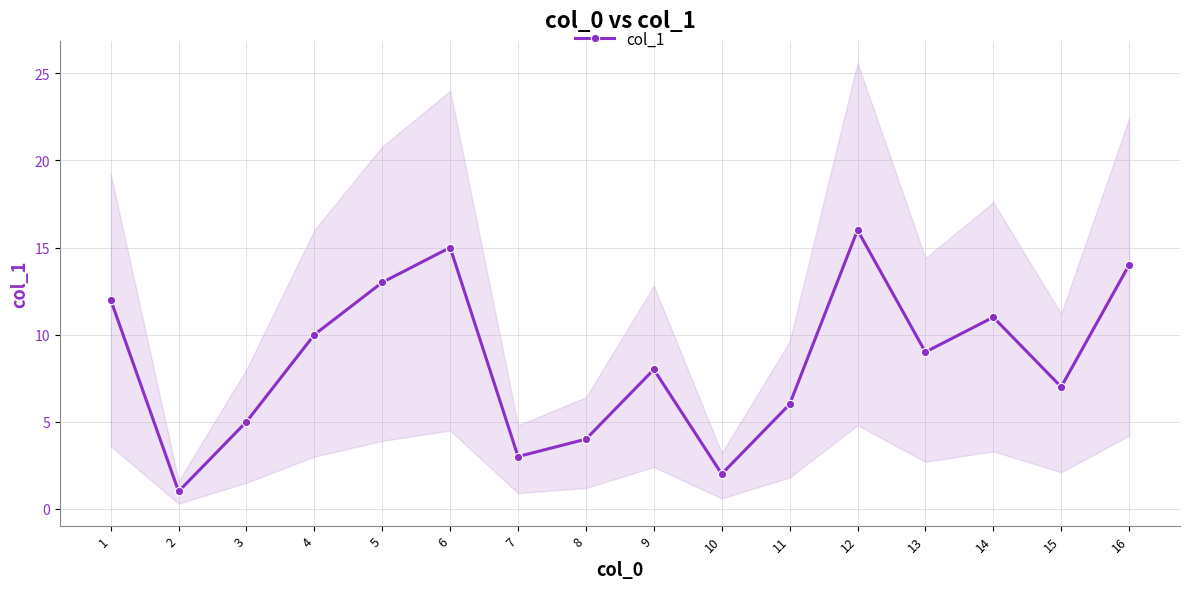

At which category does the chart reach its peak across all series?

12